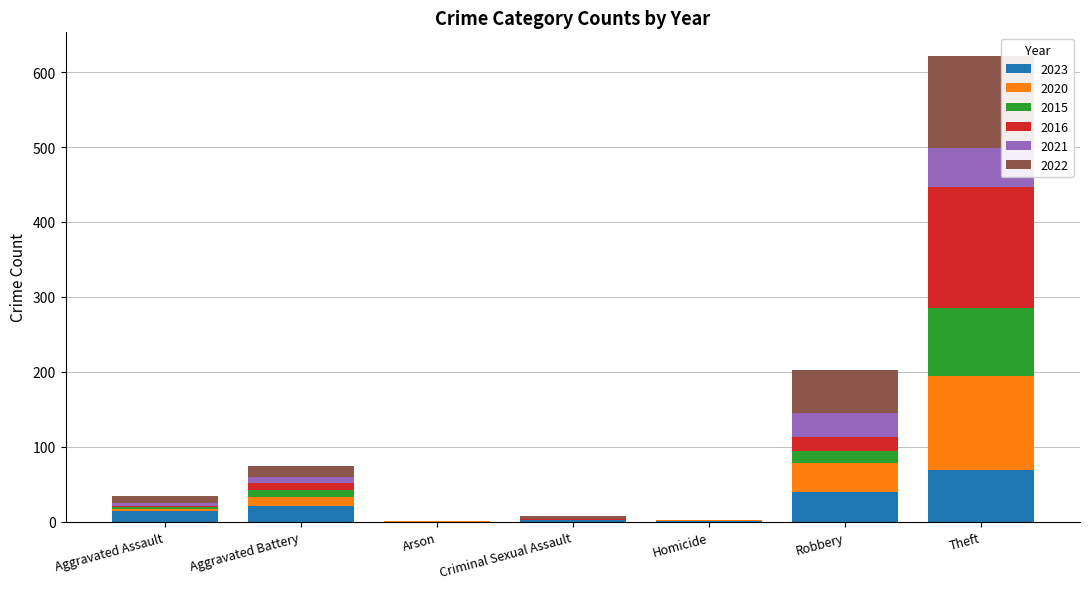

At which category is the sum across all series the highest?

Theft